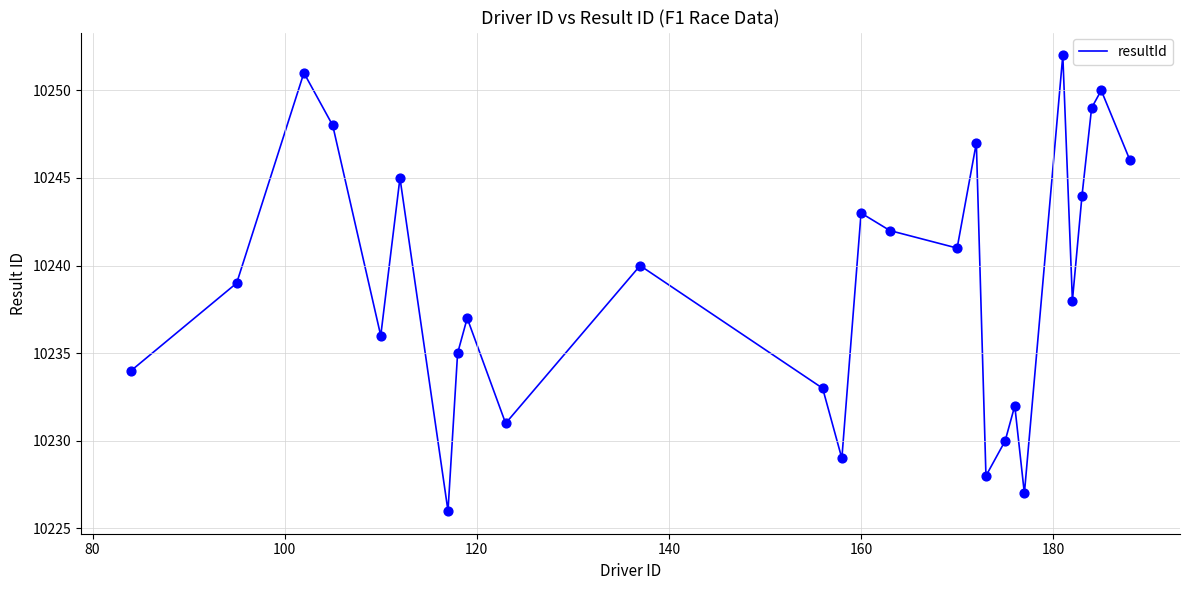

What is the maximum value shown in the chart?

10252